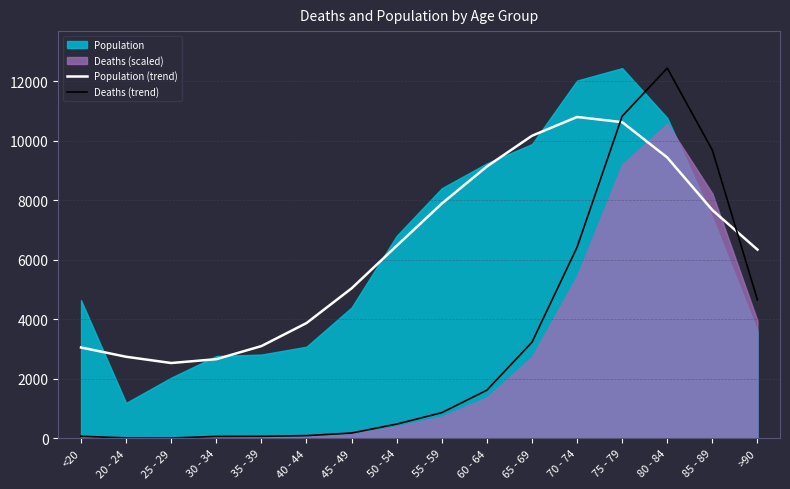

At which label is Deaths (trend) closest to 6222?

70 - 74